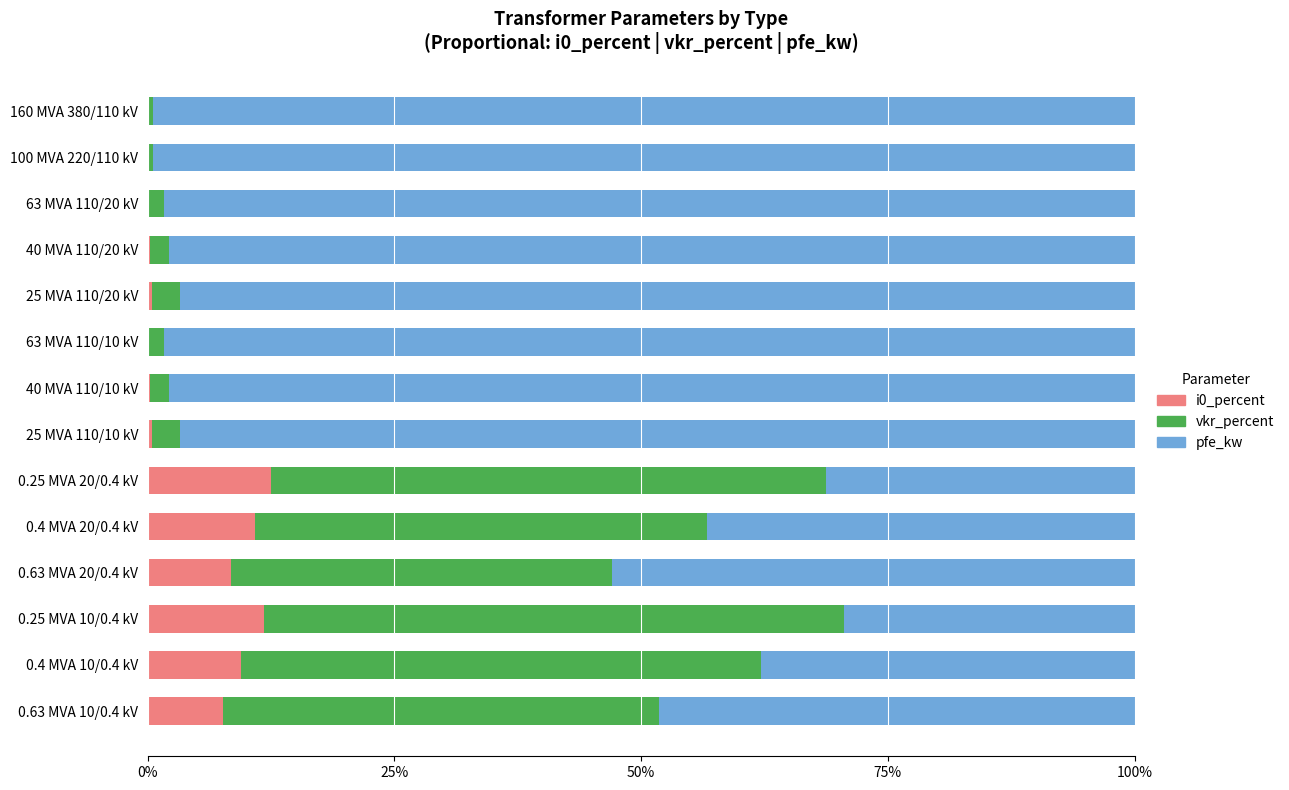

What is the maximum value for i0_percent?

12.5